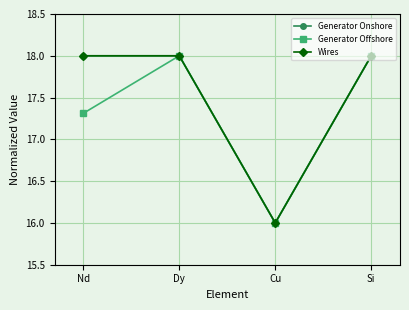

Does the chart have visible grid lines?

Yes